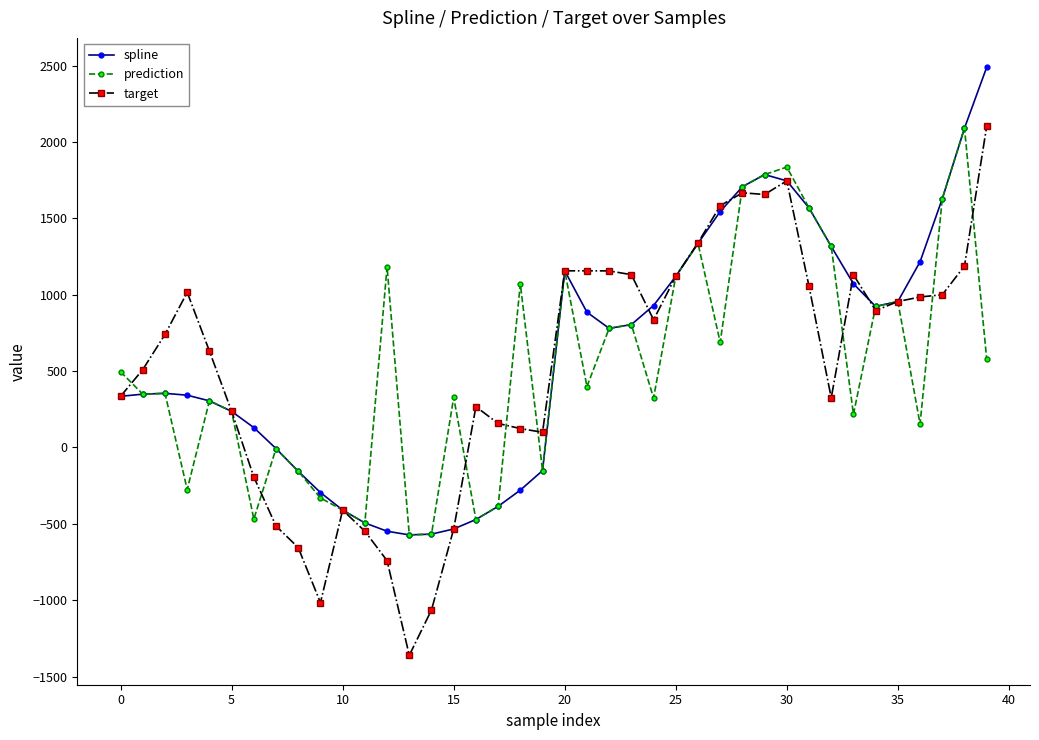

True or false: spline has more than 2 interior local peaks.

True